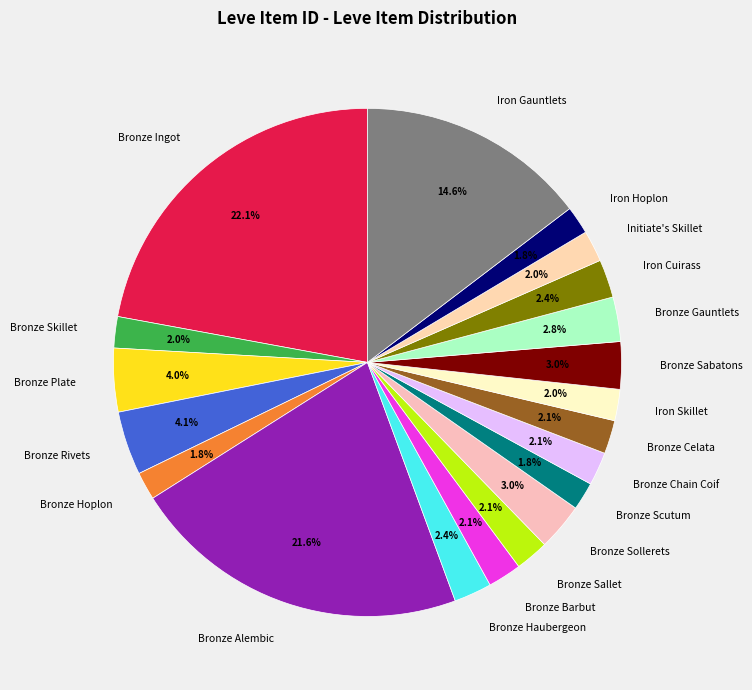

True or false: Iron Gauntlets accounts for 15% of the total.

True